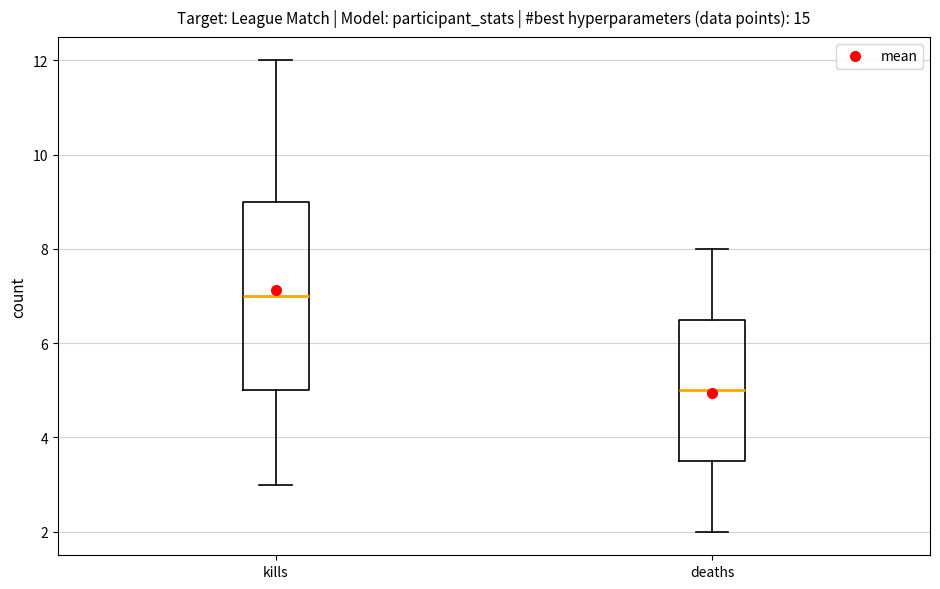

Reading left to right, read every box against the y-axis: the position of its median line, the range the box covers, and the ends of its whiskers. The values are not printed on the chart, so give them approximately, as read against the axis.

kills: median 7.0, box 5.0 to 9.0, whiskers 3.0 to 12.0
deaths: median 5.0, box 3.6 to 6.6, whiskers 2.0 to 8.0